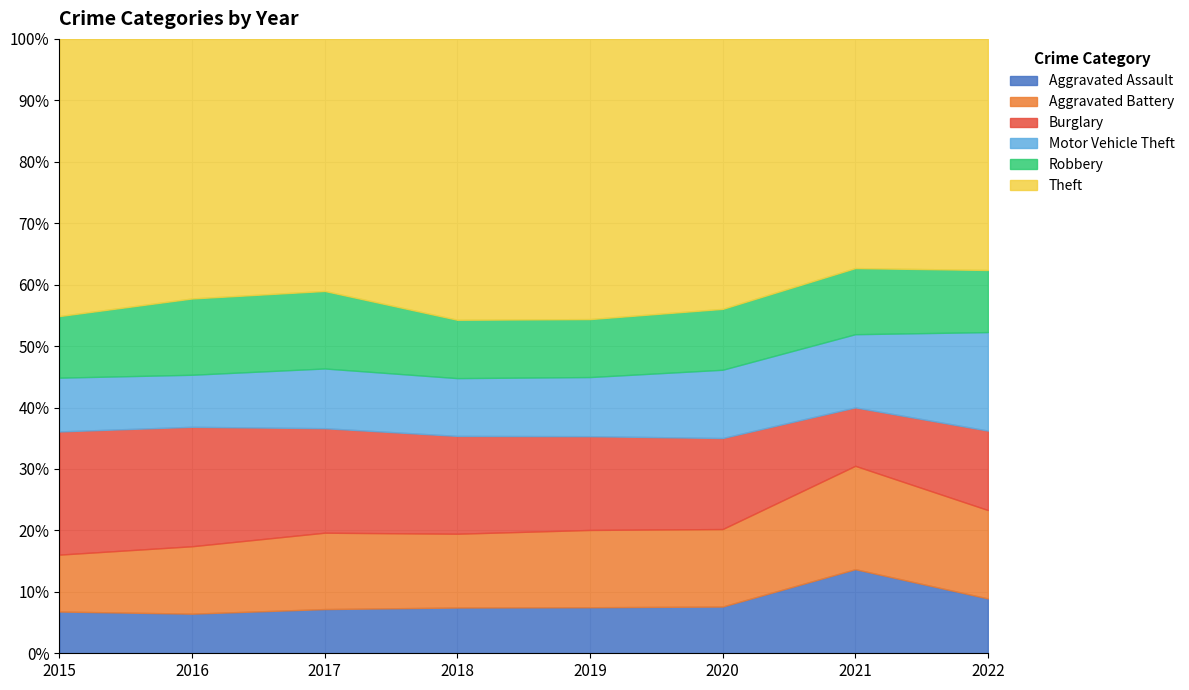

What is the sum of all Robbery values?

899